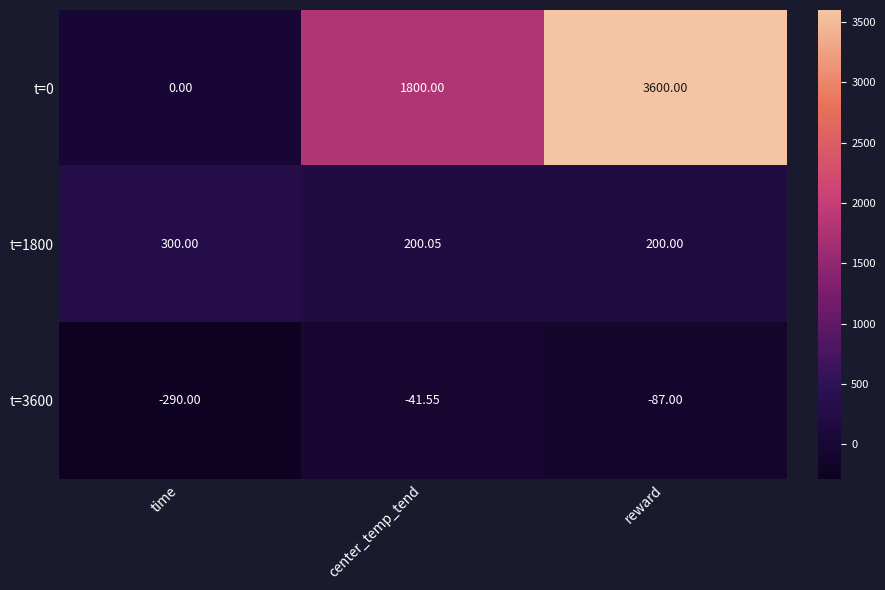

At which category is the sum across all series the highest?

reward